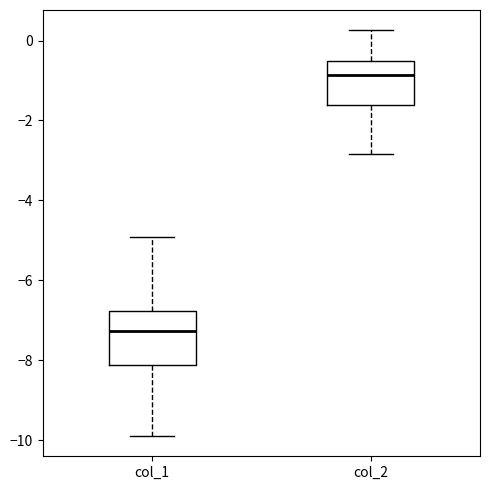

Reading left to right, read every box against the y-axis: the position of its median line, the range the box covers, and the ends of its whiskers. The values are not printed on the chart, so give them approximately, as read against the axis.

col_1: median -7.2, box -8.2 to -6.8, whiskers -9.8 to -5.0
col_2: median -0.8, box -1.6 to -0.6, whiskers -2.8 to 0.2